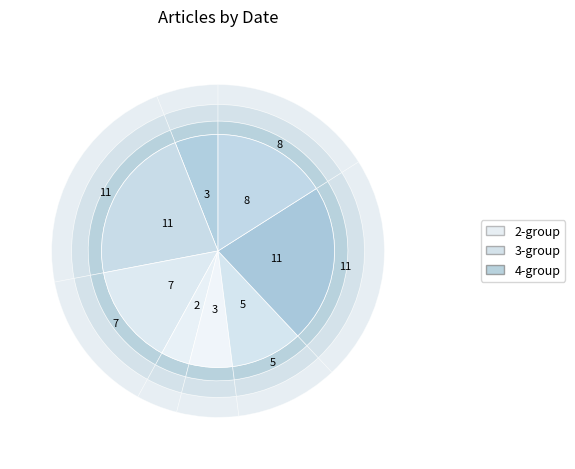

Does any single category account for the majority?

No